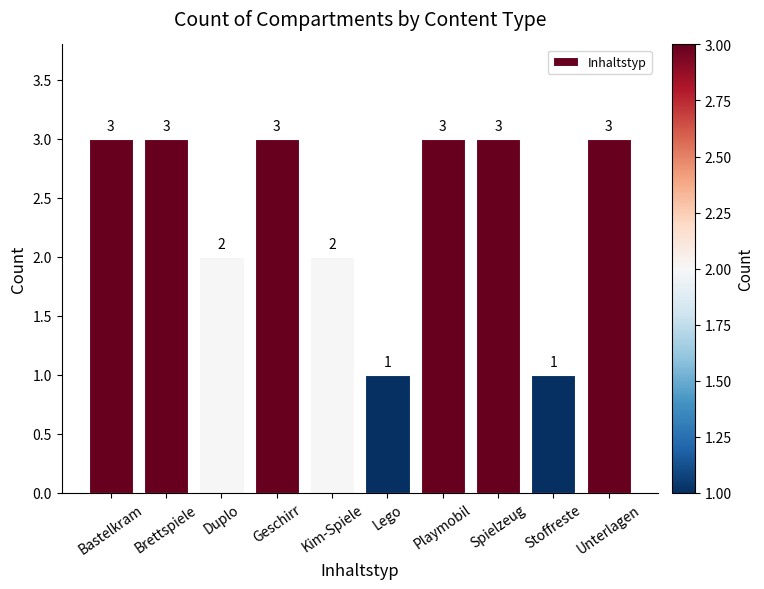

What is the approximate value at Playmobil?

3